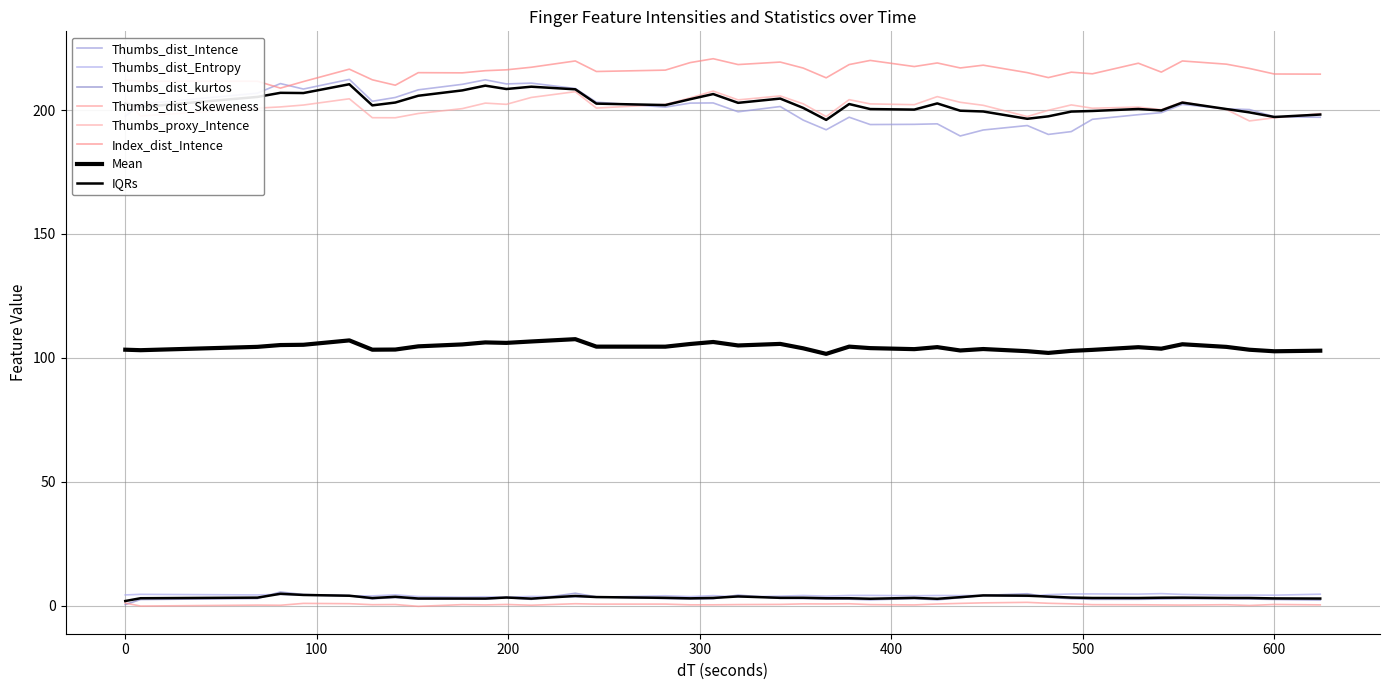

Which series has the largest range (max minus min)?

Thumbs_dist_Intence